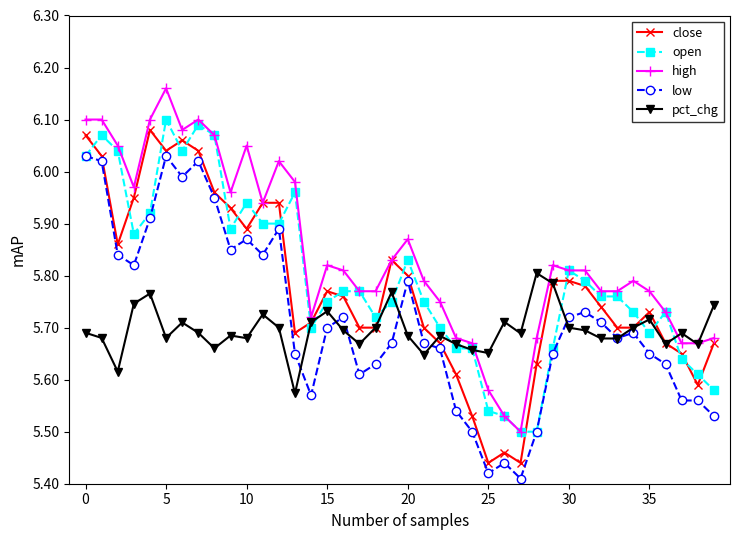

After their last crossing, which series has the higher values: close or open?

close